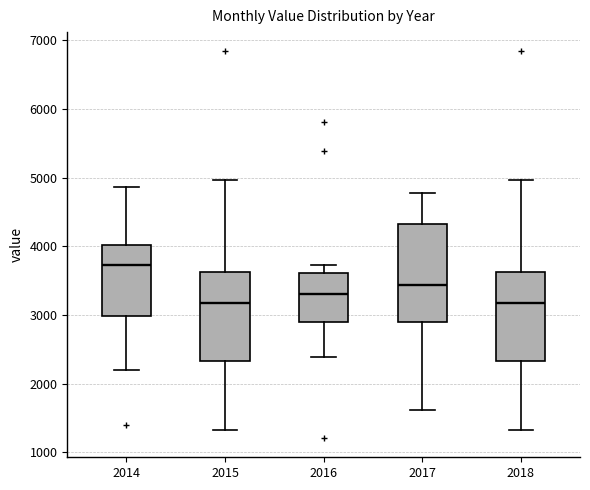

Which box has the highest median line?

2014